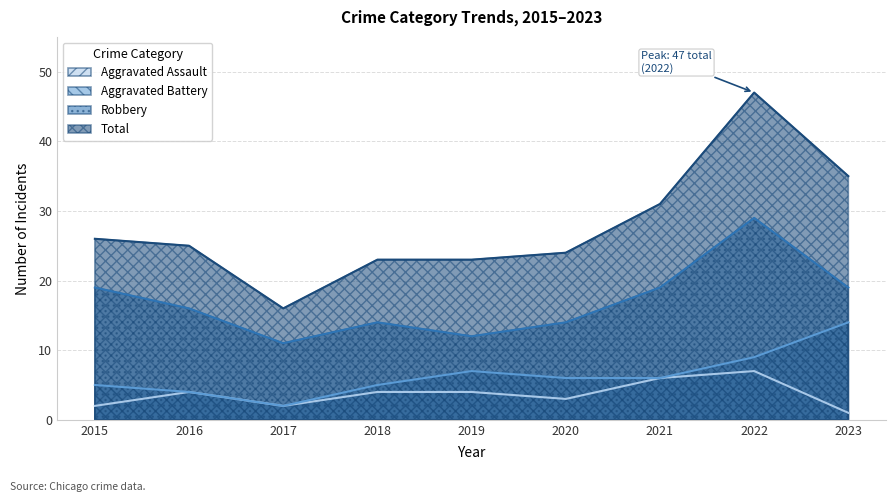

At how many categories does at least one series exceed 3?

9